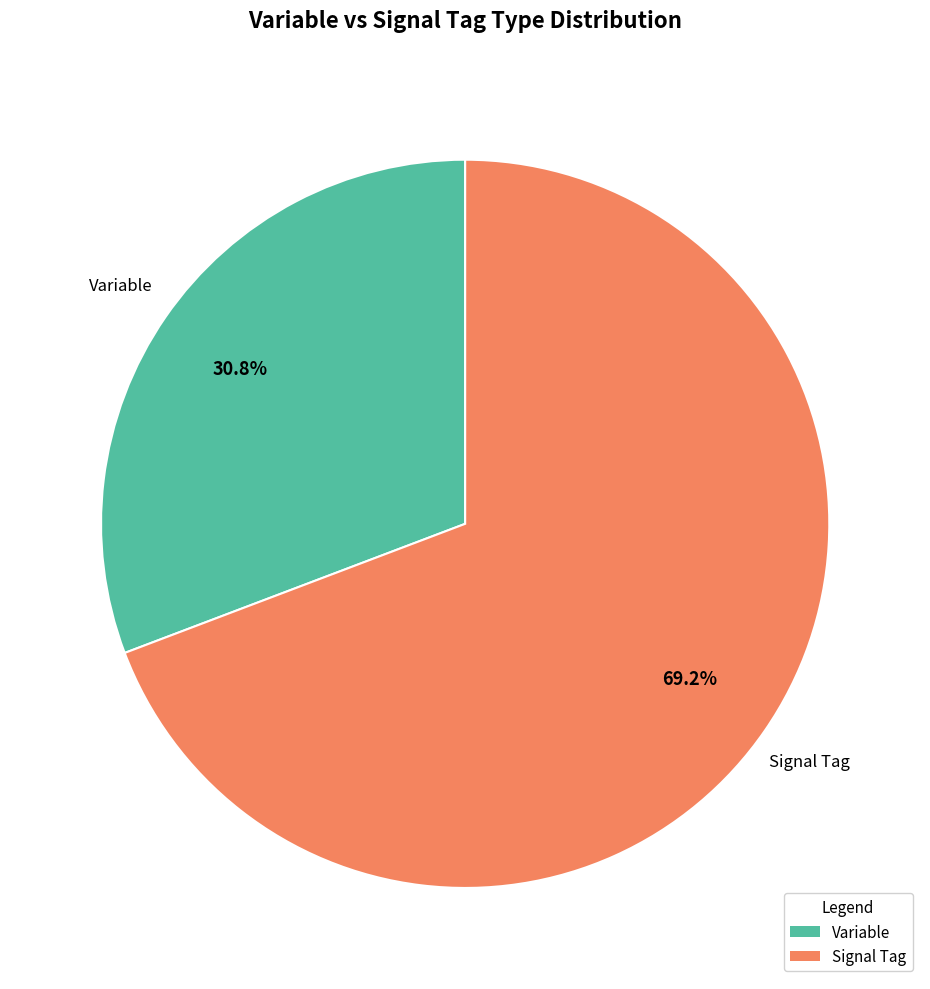

Do Signal Tag and Variable together represent more than half of the pie?

Yes